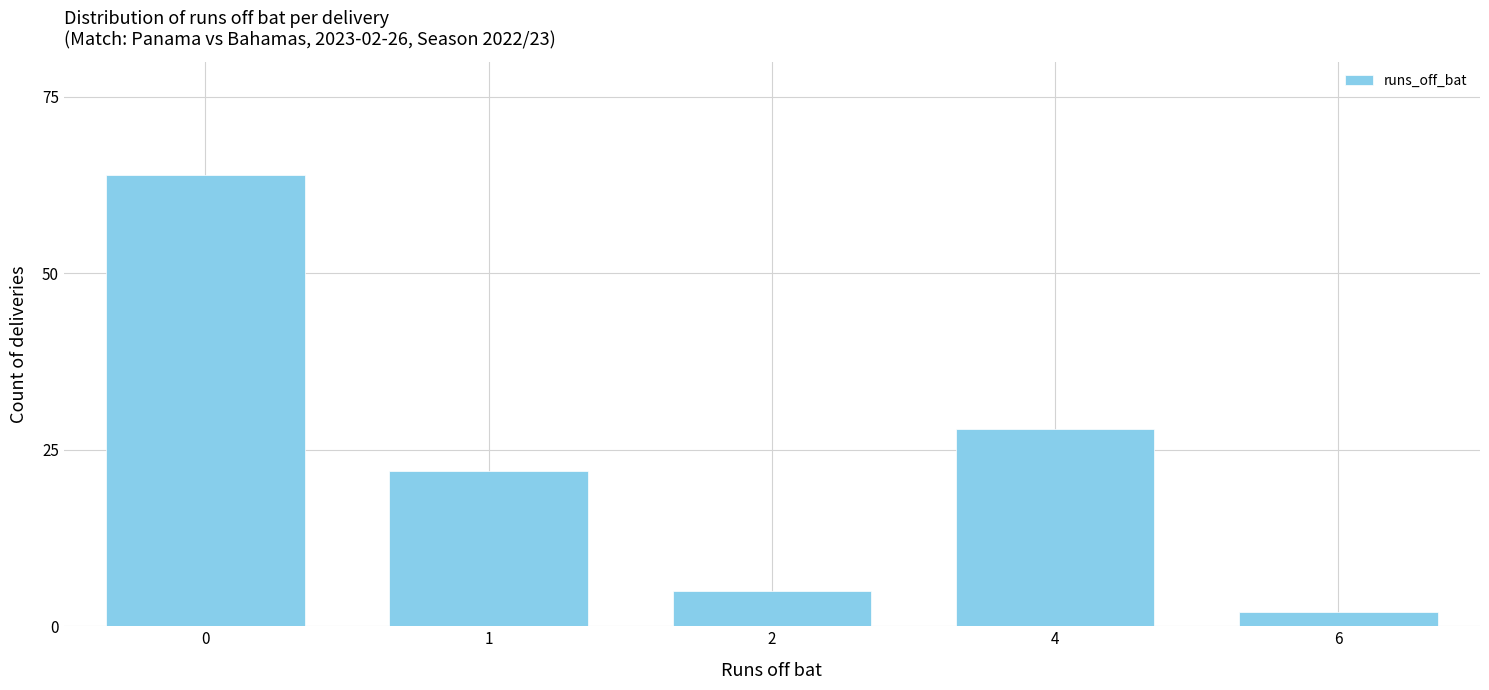

What is the difference between the values at 1 and 0?

42